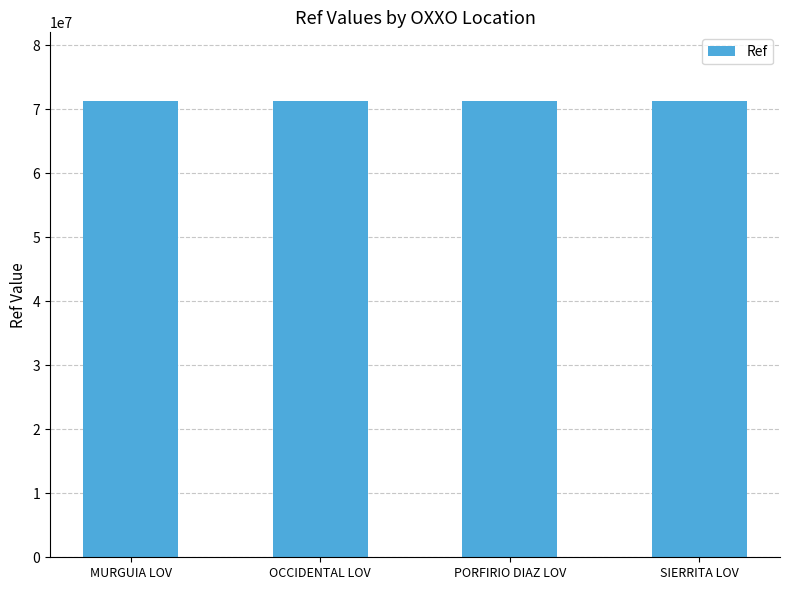

What is the approximate value at PORFIRIO DIAZ LOV?

71288314